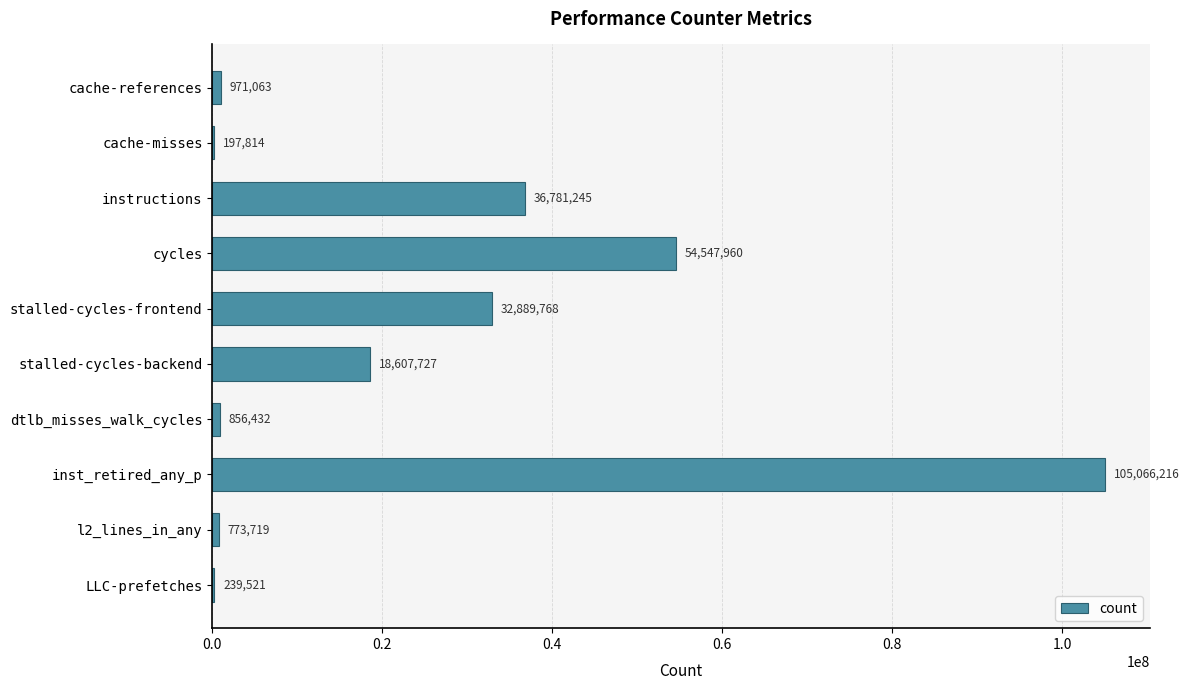

How many categories are shown in the chart?

10